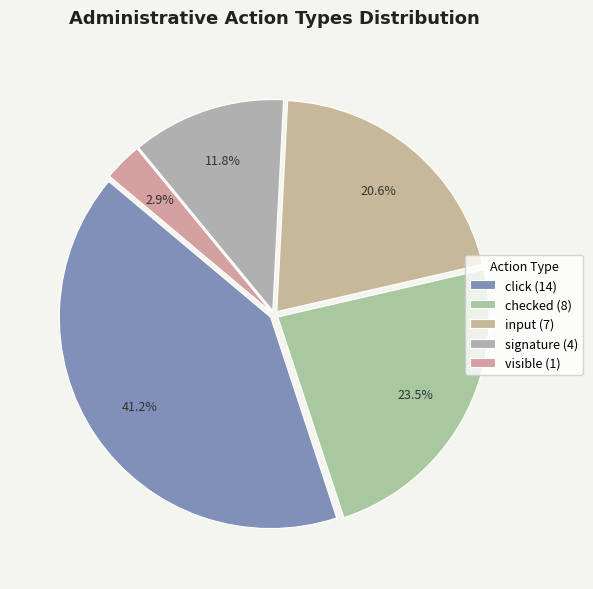

To the nearest percent, what is the average slice percentage?

20%